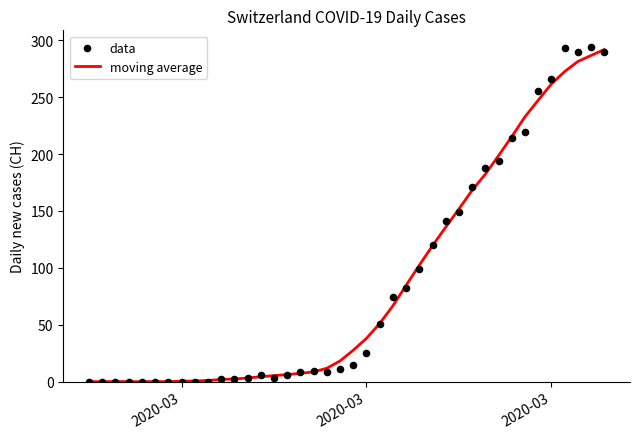

What are all the series names shown in the legend?

moving average, data